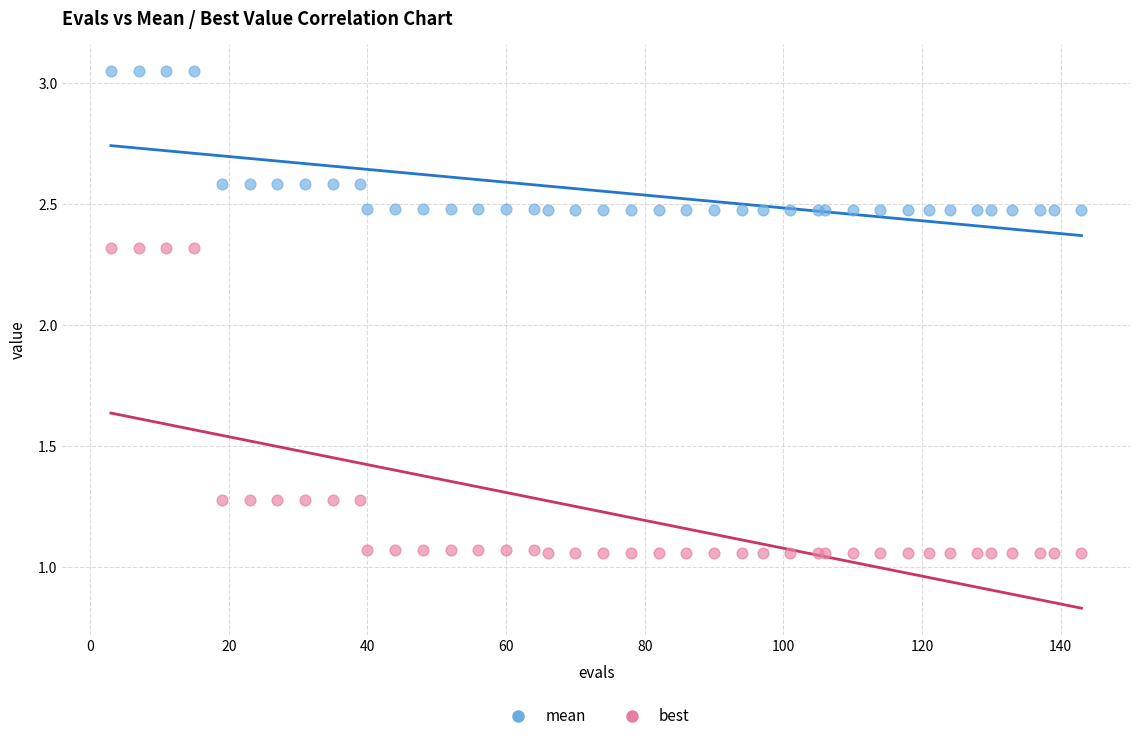

Which series reaches the maximum Y coordinate?

mean